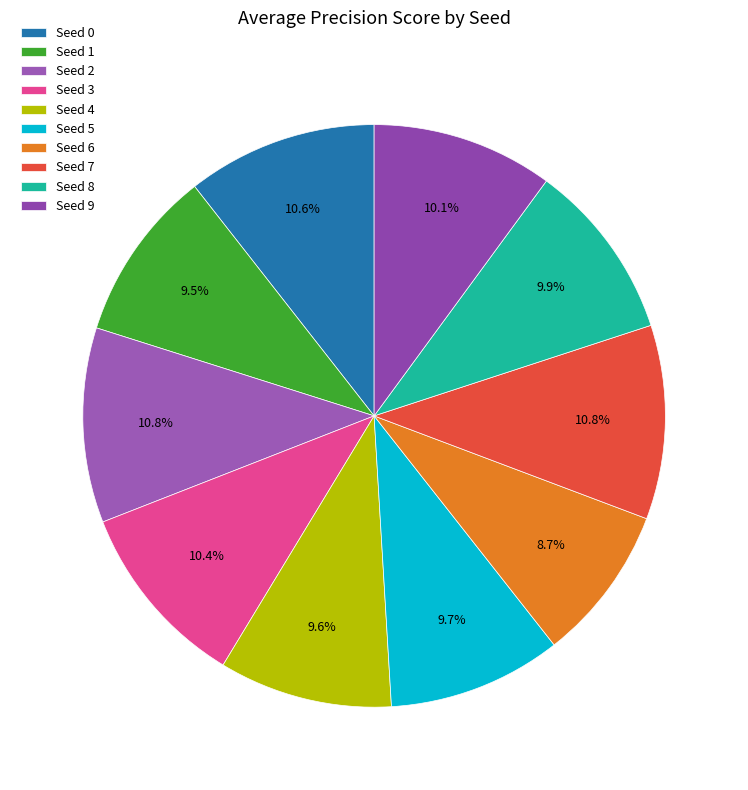

Which slice is the largest?

Seed 2